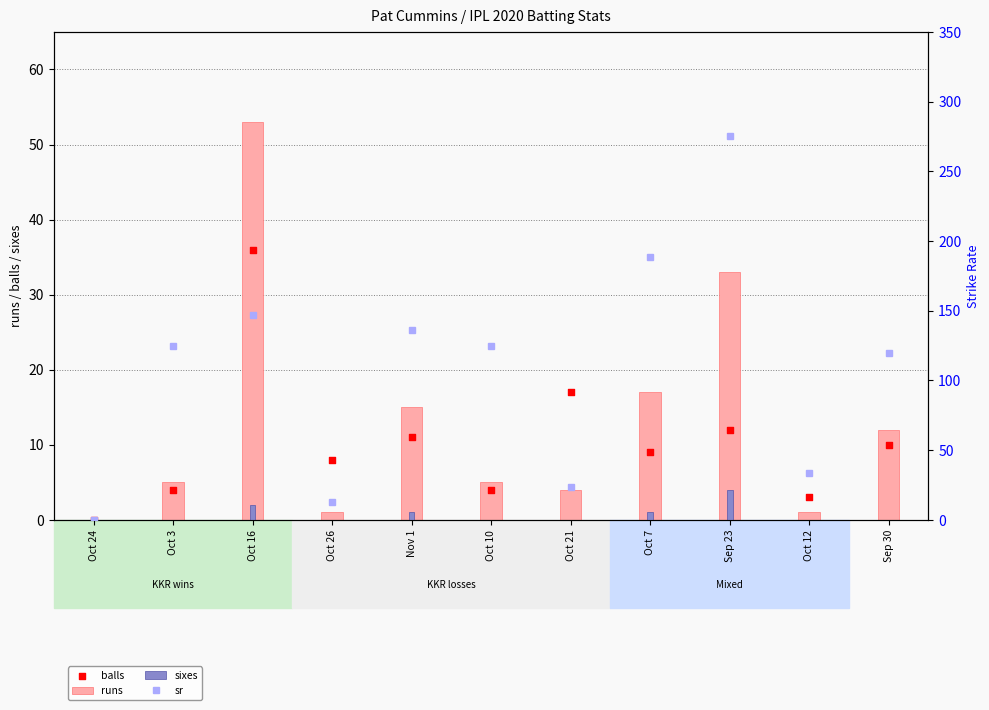

Which series has the largest total across all categories?

sr